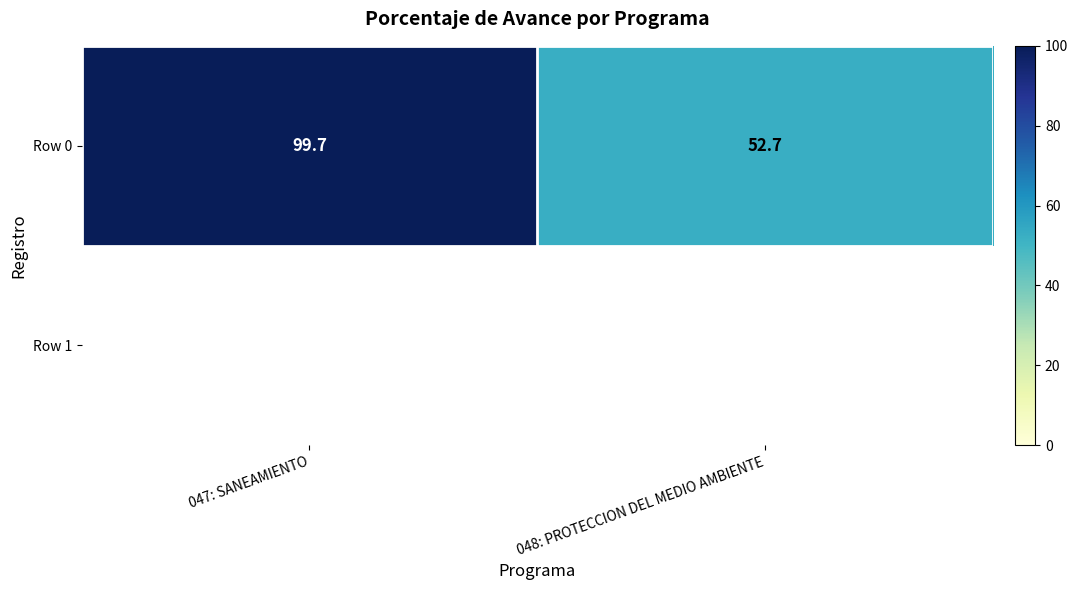

Reading left to right, list all the values displayed in this chart.

047: SANEAMIENTO=99.7	048: PROTECCION DEL MEDIO AMBIENTE=52.7